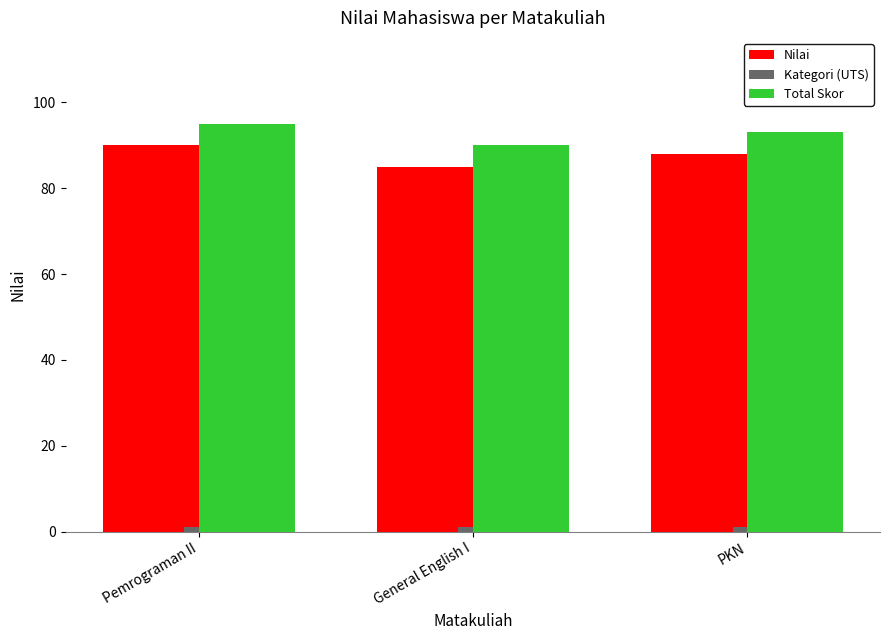

What is the total value across all series at General English I?

176